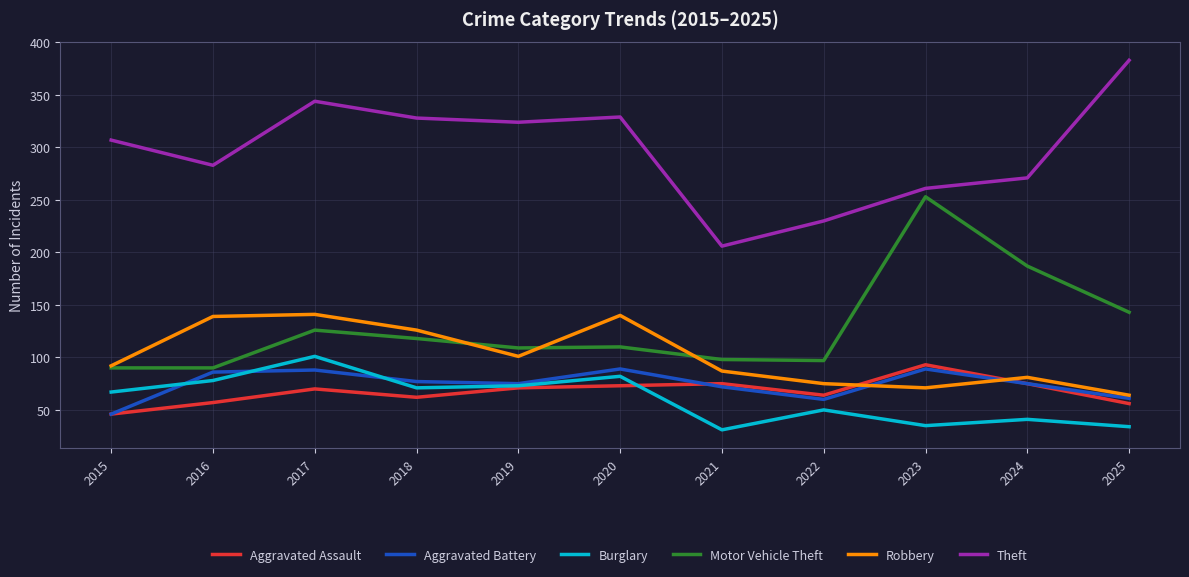

Is it true that Aggravated Assault equals 28 at 2019?

False